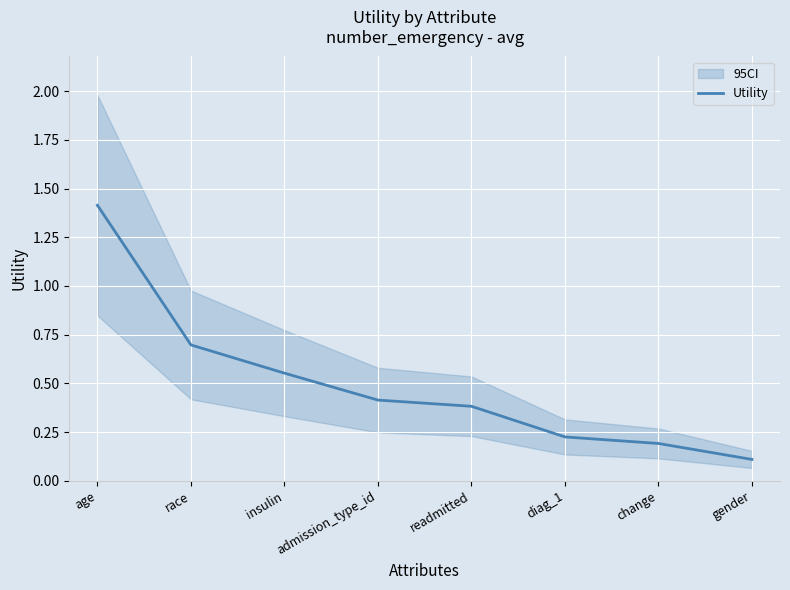

The value at age is 1.4. True or false?

True